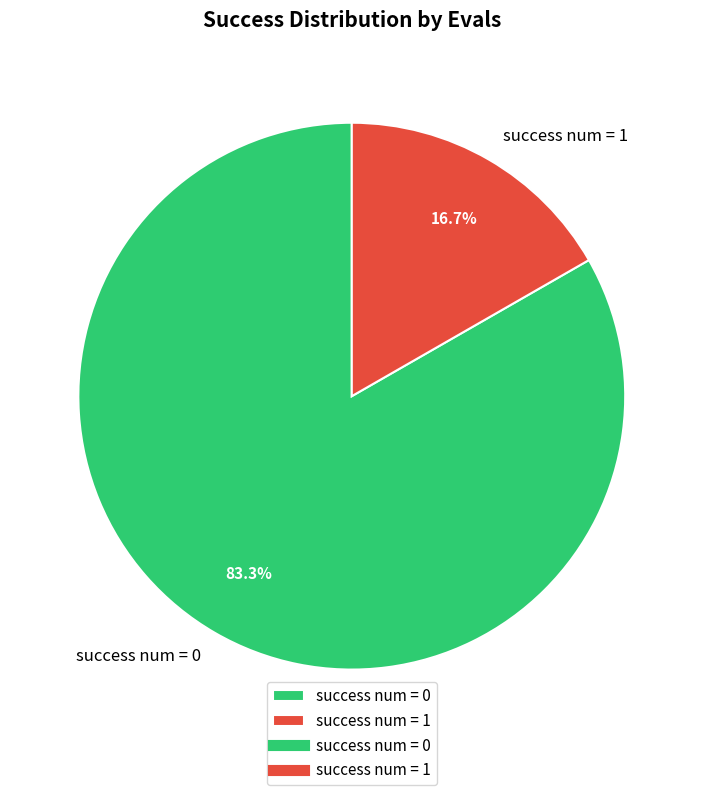

What portion of the pie excludes success num = 0?

16.7%